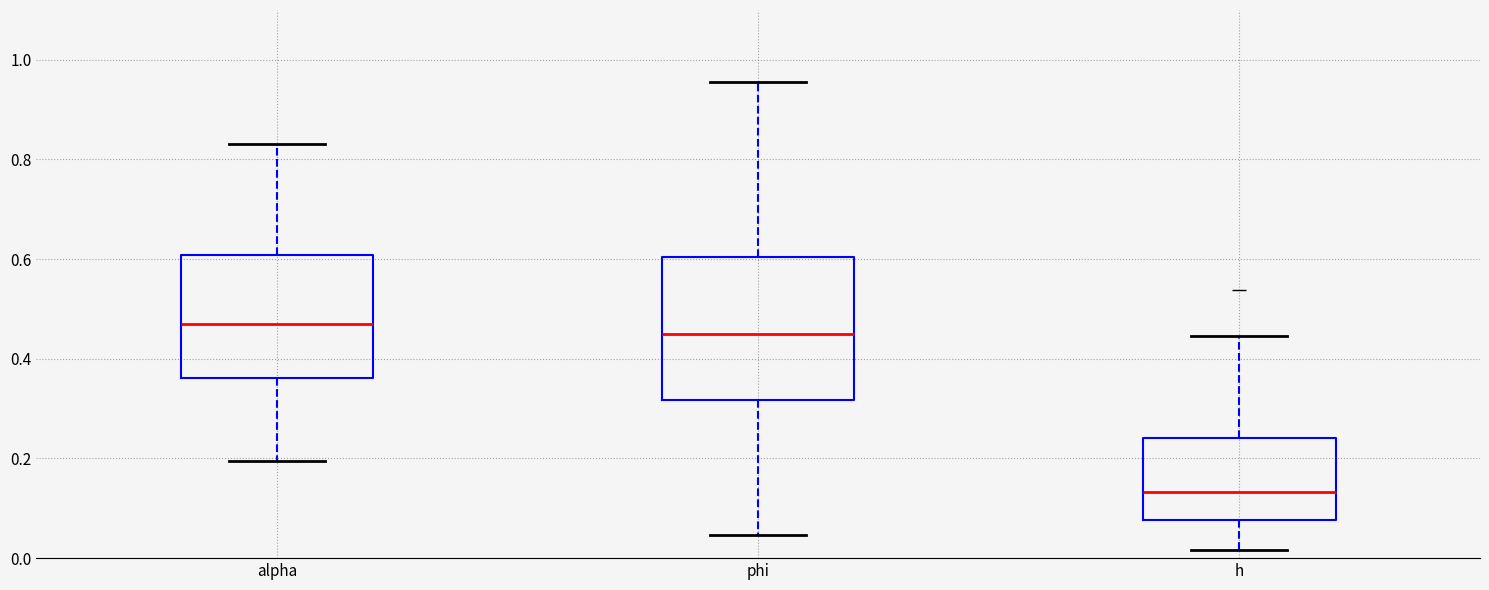

Where is the upper edge of the box for h on the y-axis? The values are not printed on the chart, so give them approximately, as read against the axis.

0.24